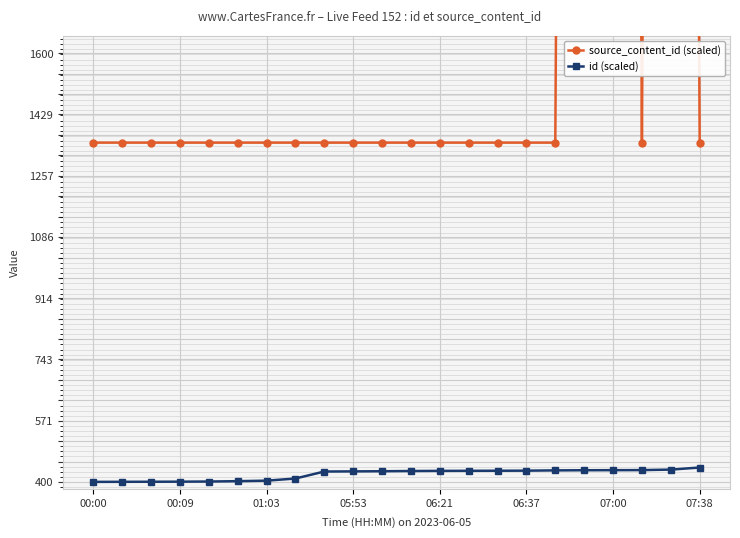

What is the minimum value shown in the chart?

400.0